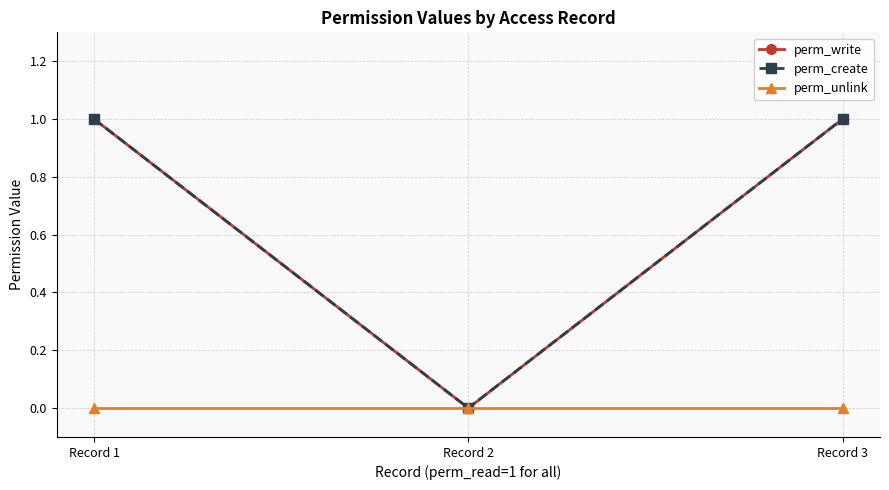

Reading left to right, extract all data points from this chart.

perm_write: 1	0	1
perm_create: 1	0	1
perm_unlink: 0	0	0